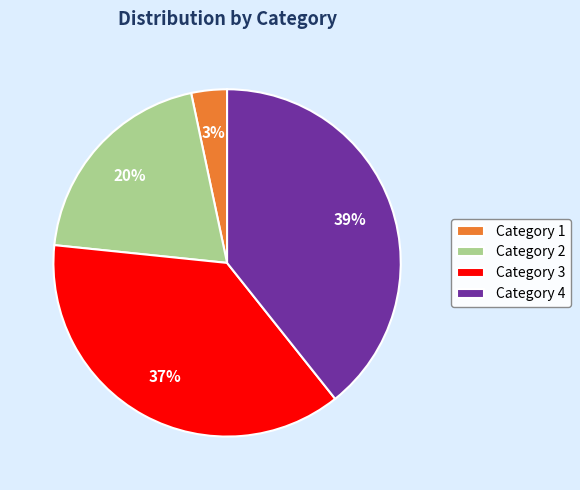

To the nearest percent, what percentage of the pie is Category 4?

39%